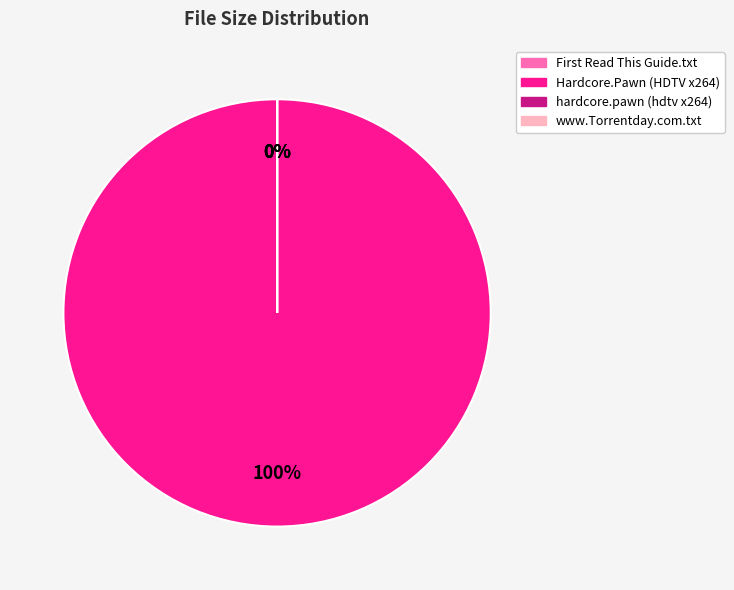

Does www.Torrentday.com.txt represent more than half of the total?

No